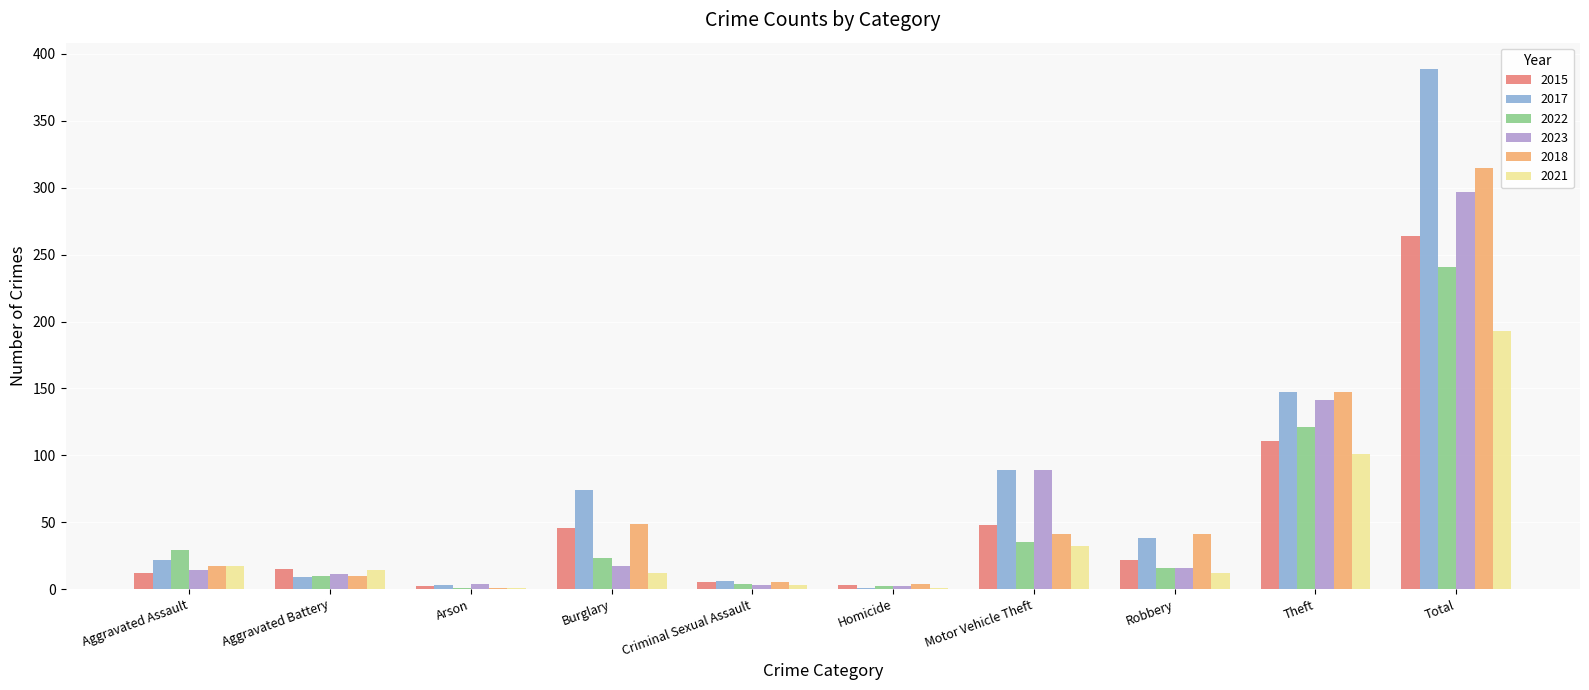

What value does the 2022 series have at Burglary?

23